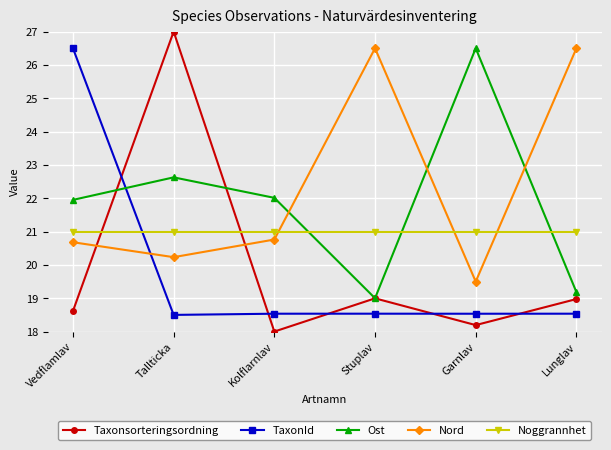

What is the label of the 6th point from the right?

Vedflamlav